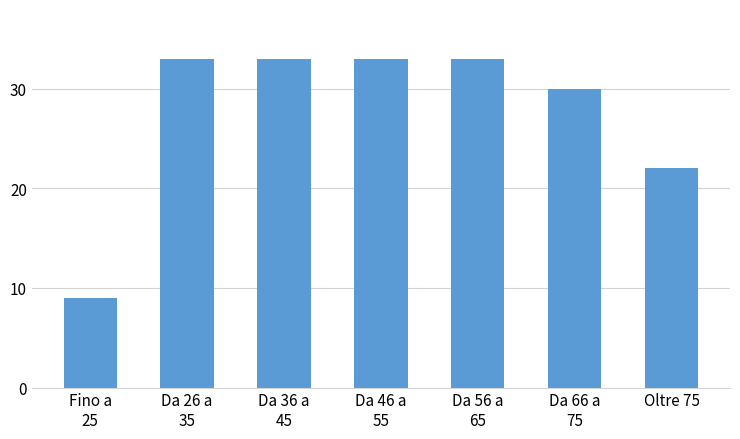

Reading left to right, list all the values displayed in this chart.

9	33	33	33	33	30	22